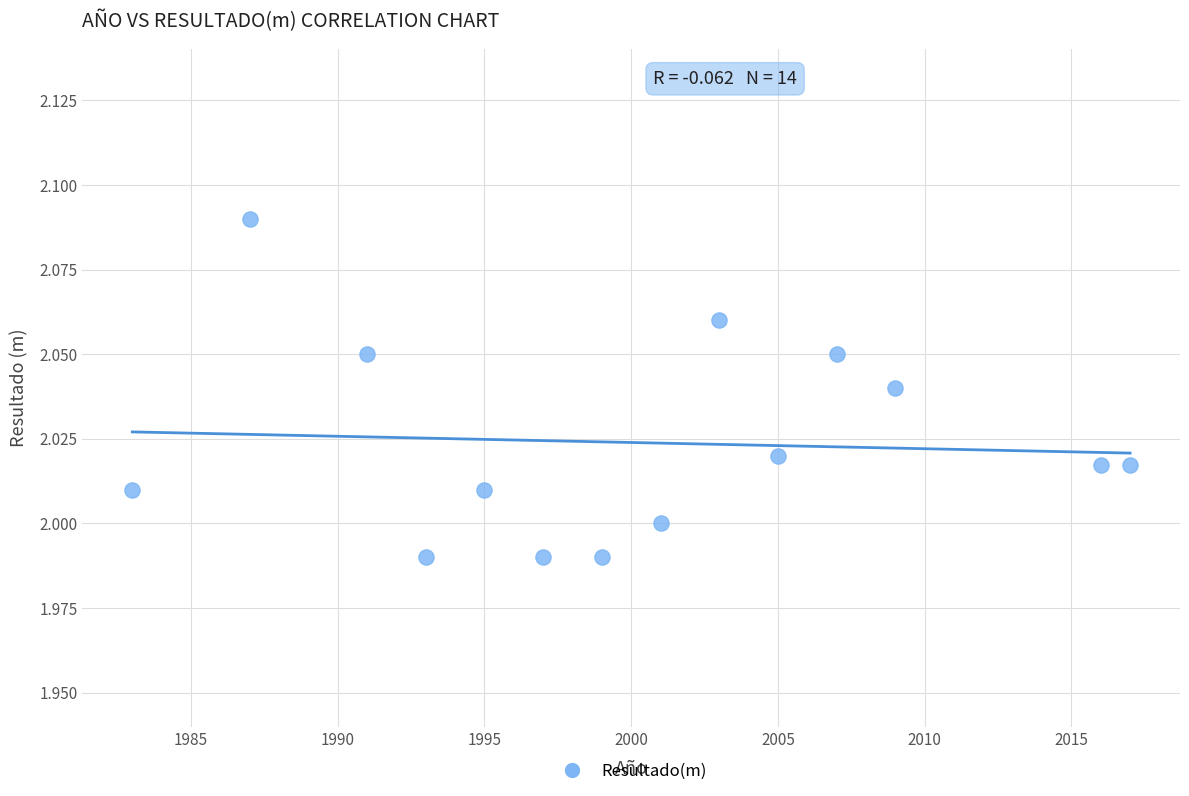

What is the range of X values (max minus min)?

34.0